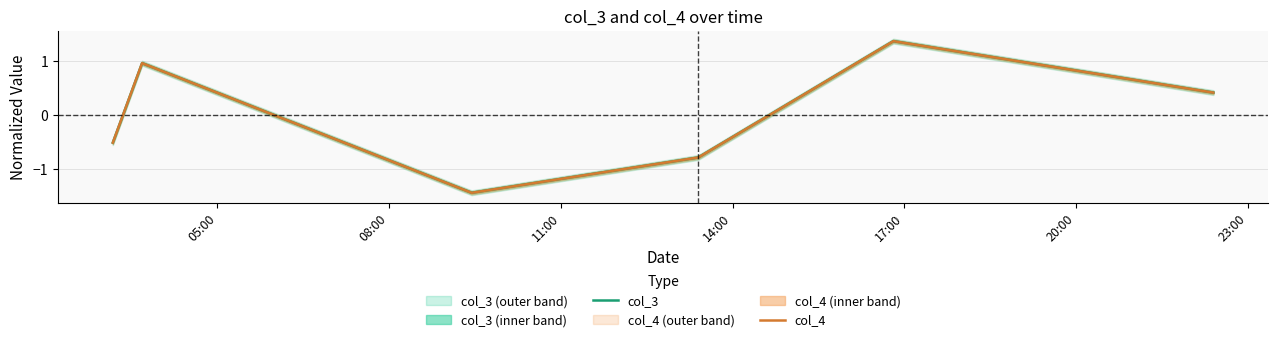

How many interior local peaks does the col_3 series have?

2